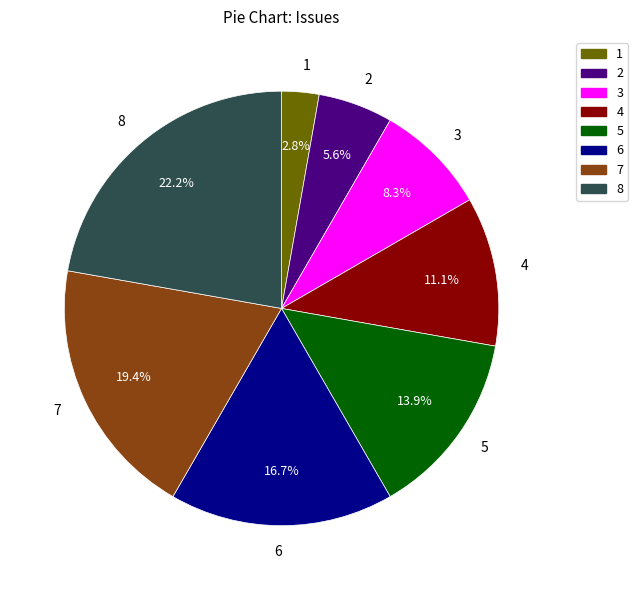

Rank the categories by value from highest to lowest.

8, 7, 6, 5, 4, 3, 2, 1